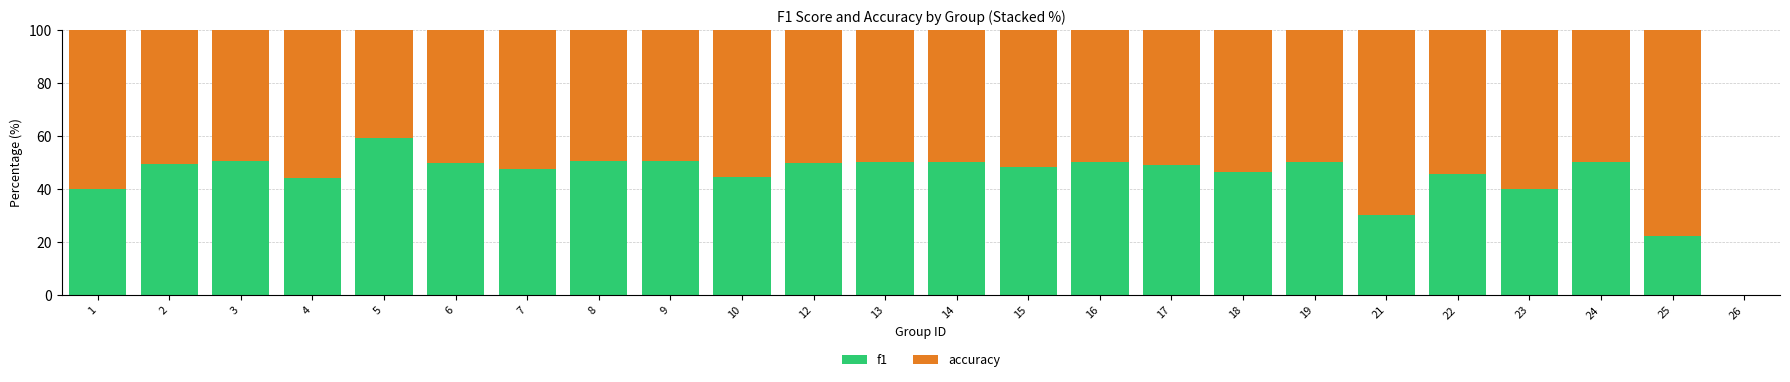

Is it true that f1 equals 22.2 at 25?

True